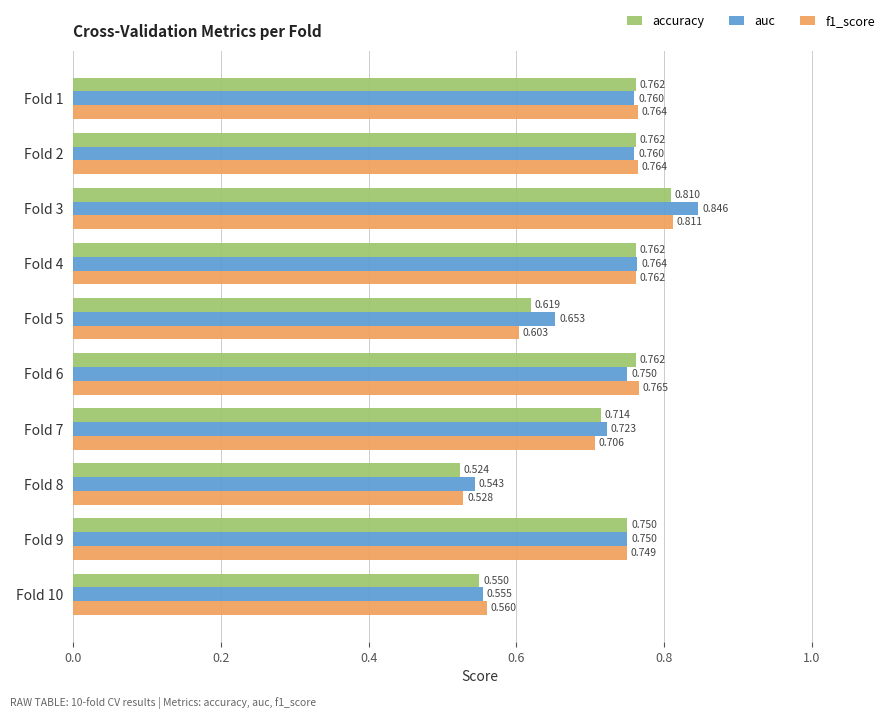

At which category is the sum across all series the highest?

Fold 3